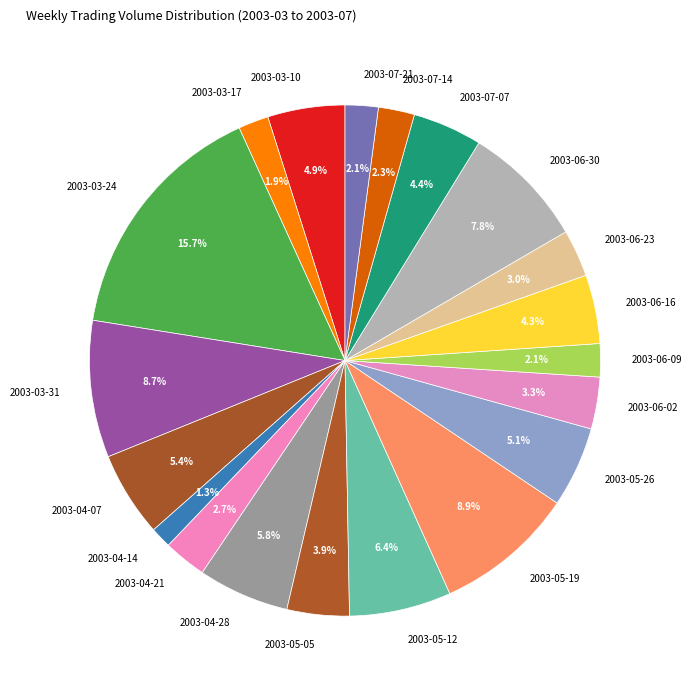

True or false: 2003-03-31 accounts for 14% of the total.

False